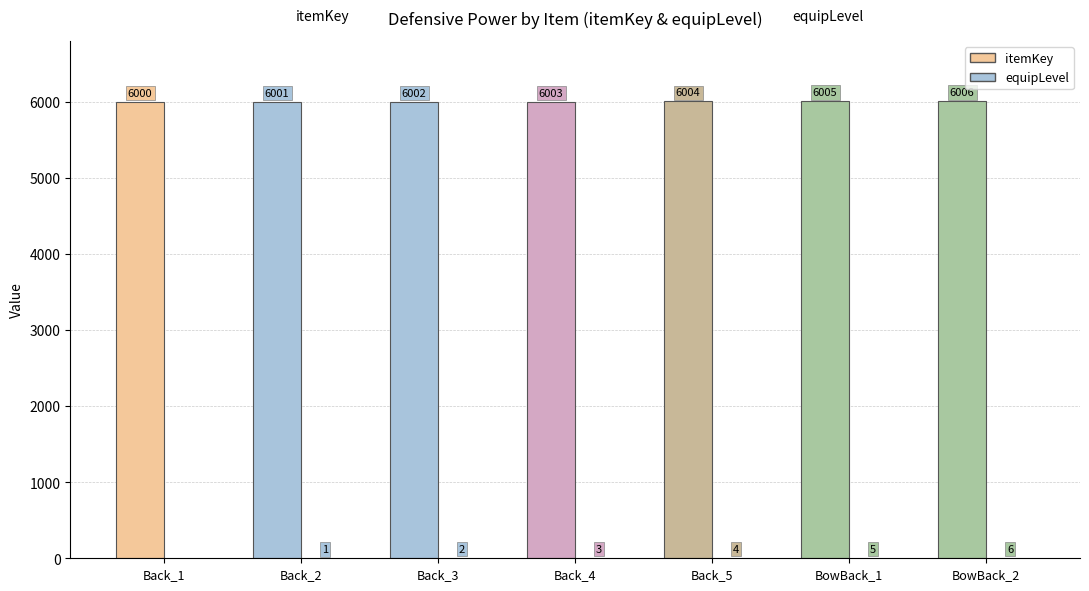

What is the label of the 1st bar from the right?

BowBack_2